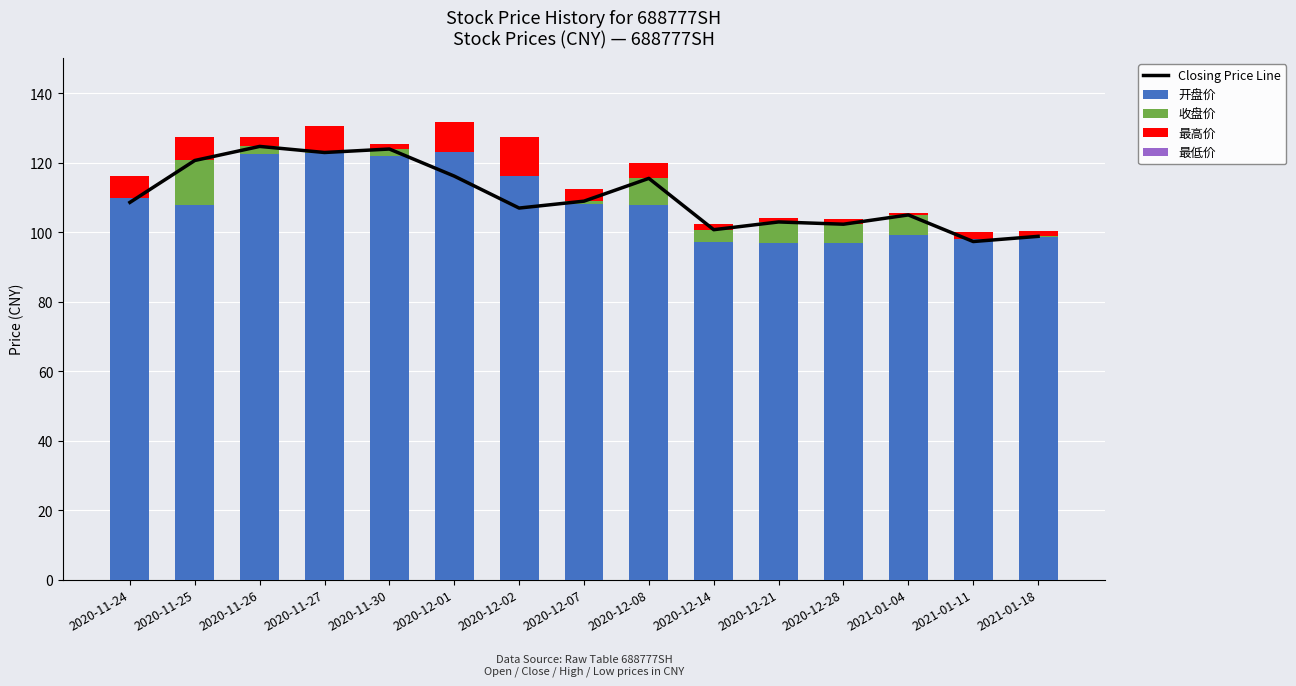

What is the label of the 5th bar from the left?

2020-11-30